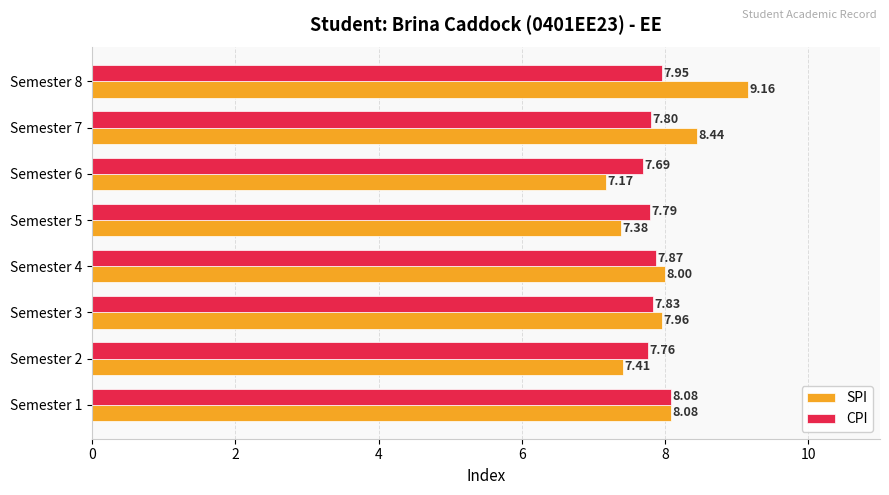

At which category is the sum across all series the highest?

Semester 8